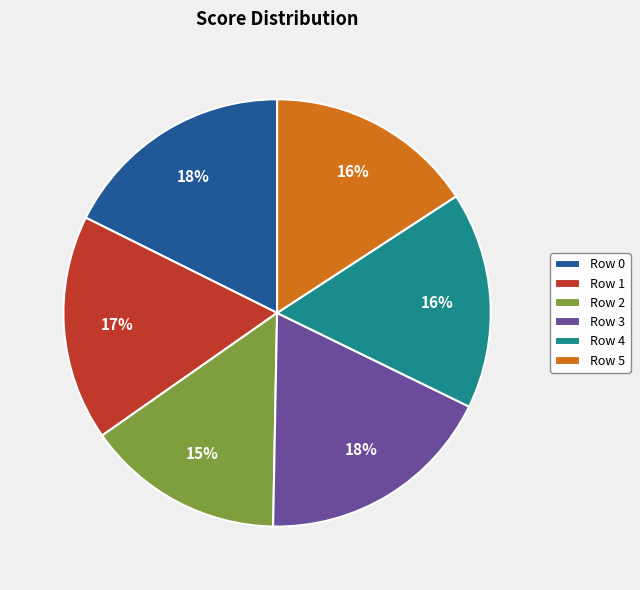

To the nearest percent, what is the difference between the Row 0 and Row 5 slice percentages?

2%